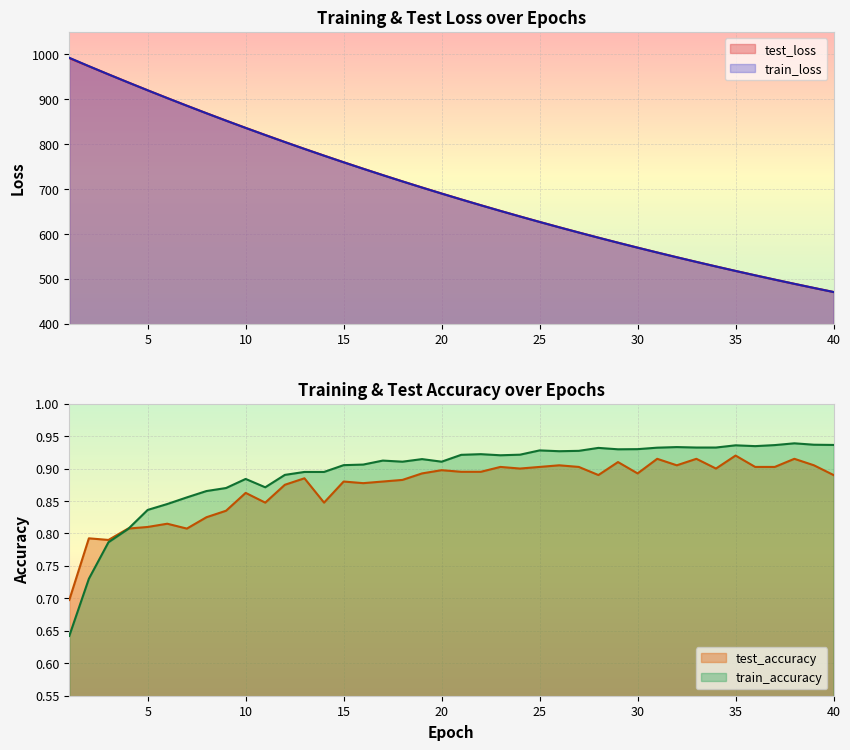

At which category does the chart reach its peak across all series?

1